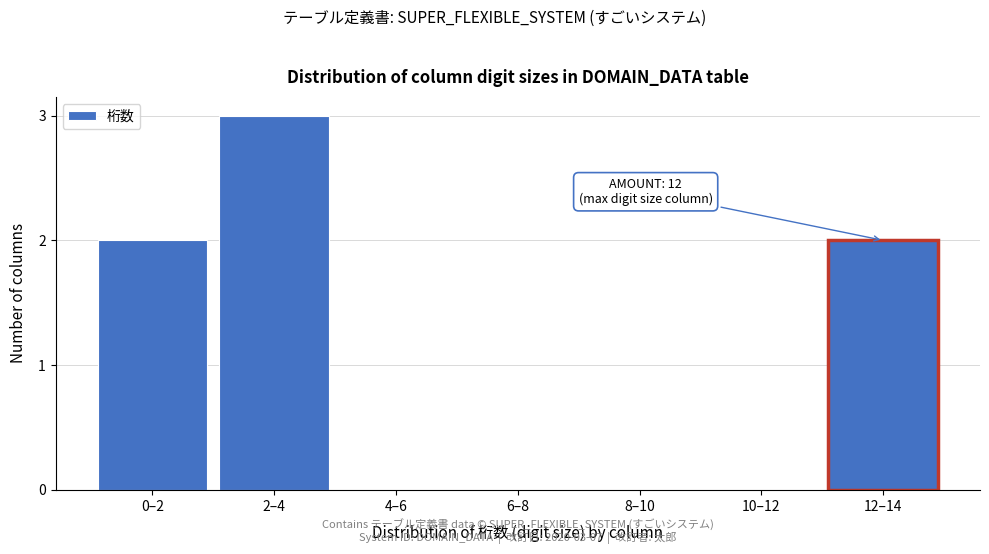

Reading left to right, what are all the values shown in this chart?

0–2=2	2–4=3	4–6=0	6–8=0	8–10=0	10–12=0	12–14=2